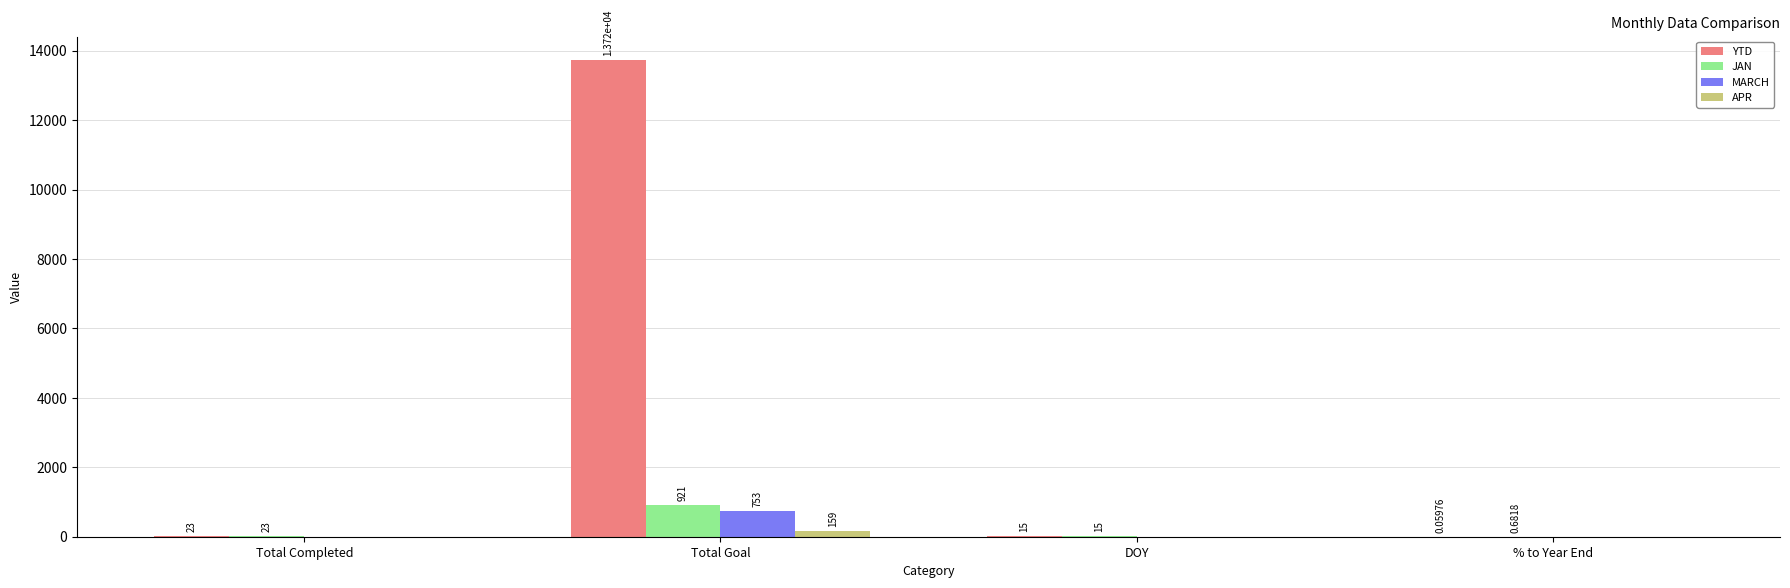

Which category has the highest value across all series?

Total Goal